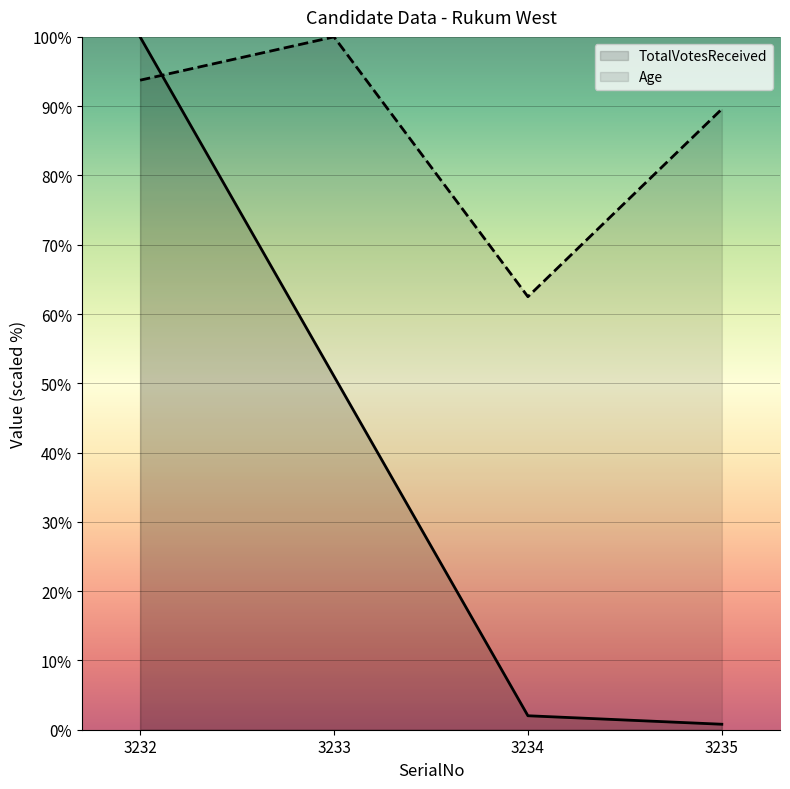

What is the sum of all TotalVotesReceived values?

153.8